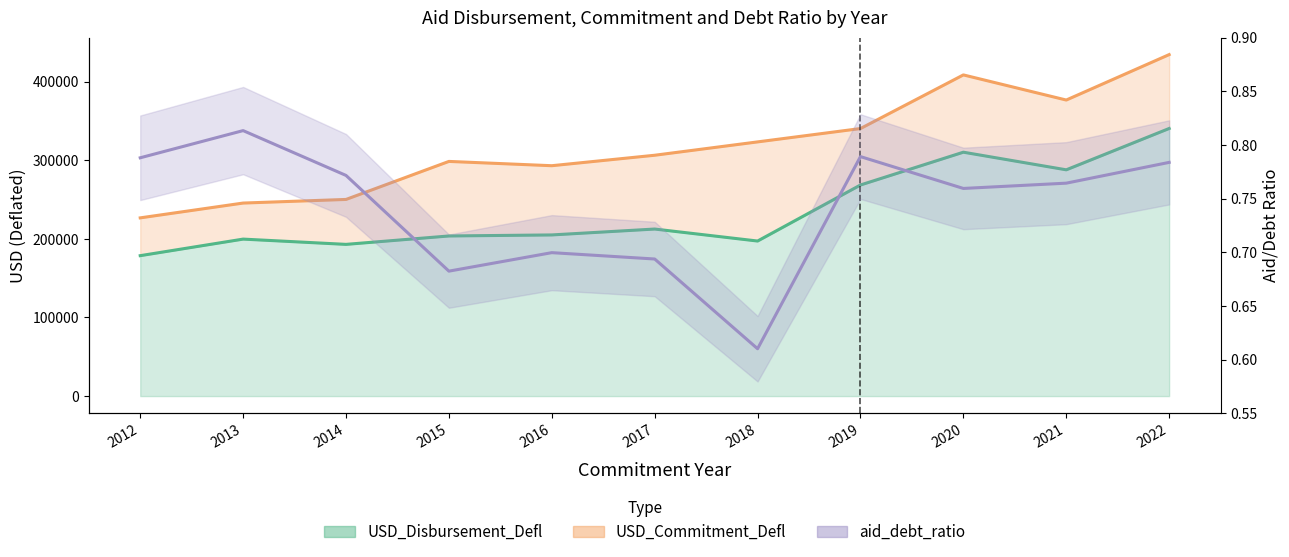

Which label corresponds to the smallest value in the chart?

2018